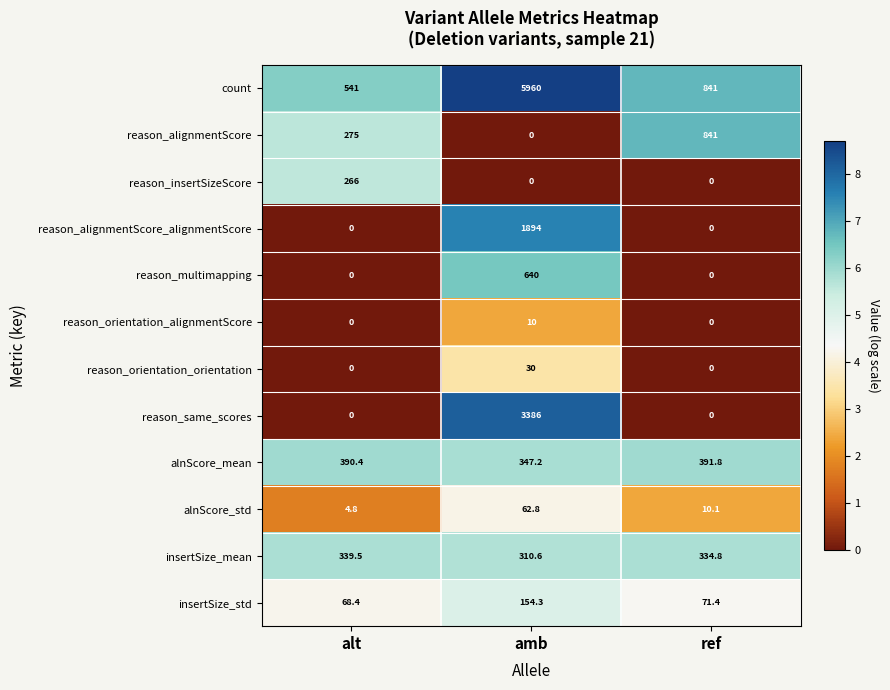

At which category is the sum across all series the highest?

amb